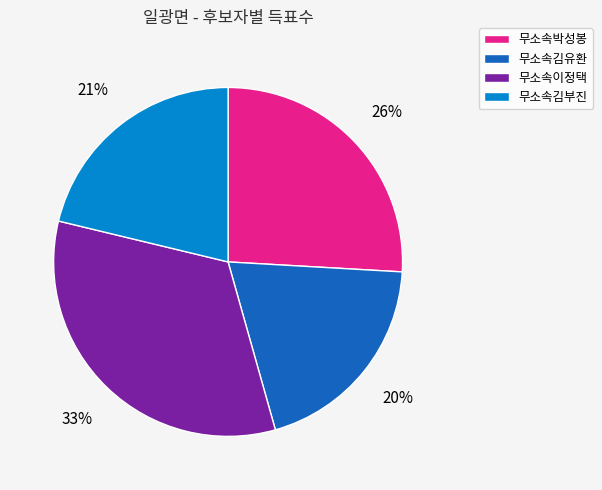

Do 무소속박성봉 and 무소속이정택 together represent more than half of the pie?

Yes